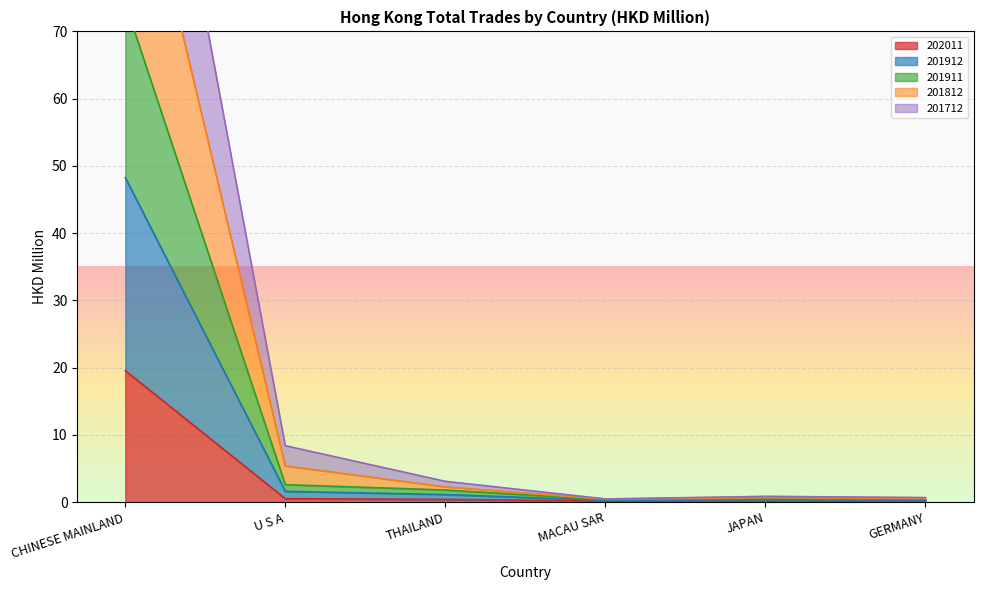

True or false: 201912 and 201712 cross at least once.

False